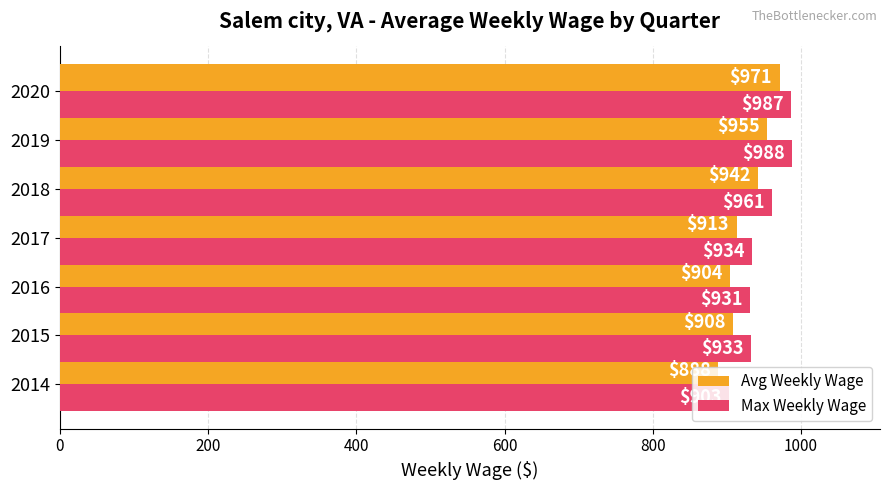

List the series in order of their peak value, lowest first.

Avg Weekly Wage, Max Weekly Wage